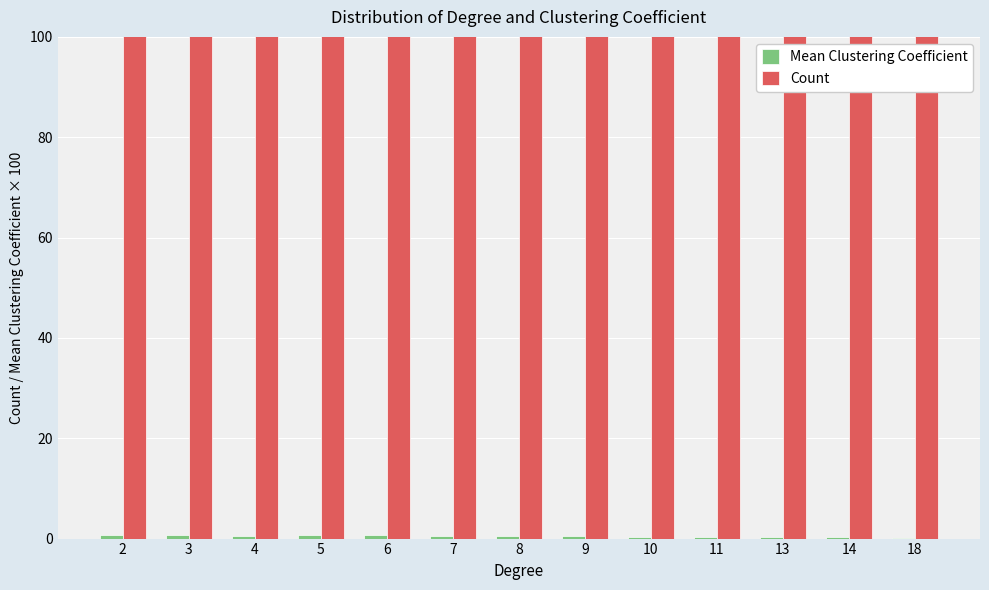

True or false: Mean Clustering Coefficient has a value of 0.5 at 4.

True